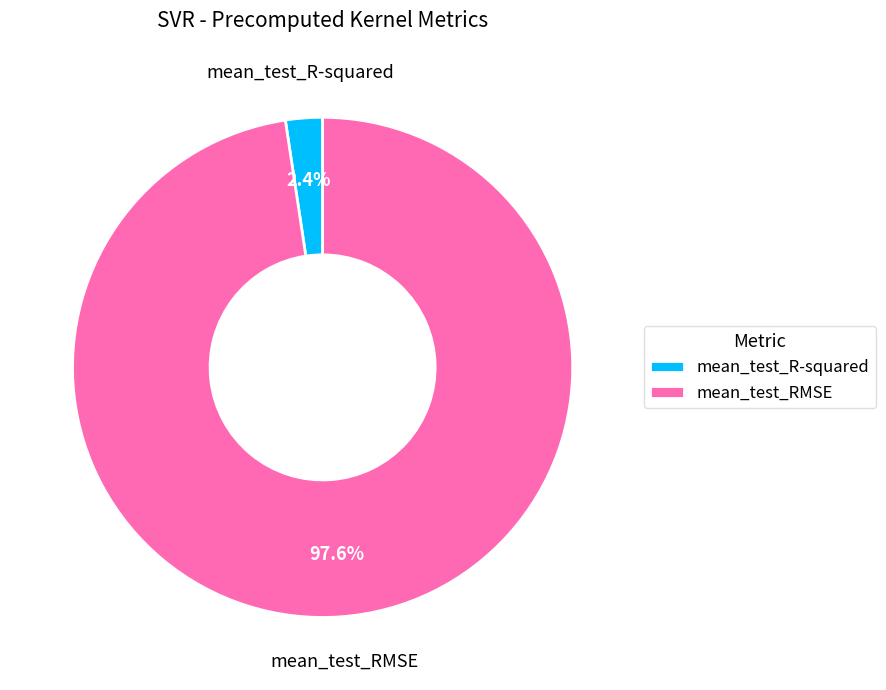

Which slice is the largest?

mean_test_RMSE